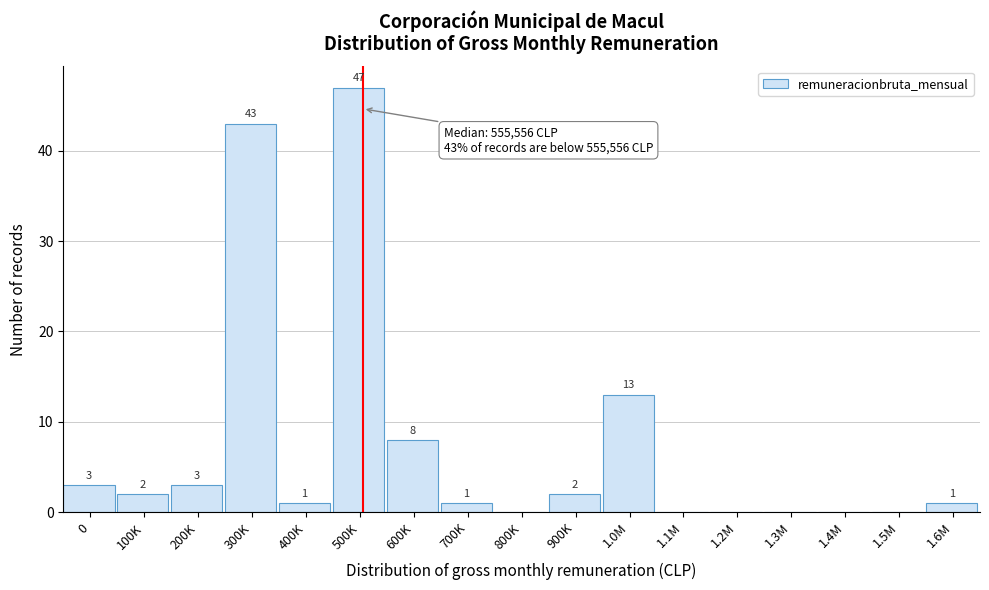

Reading left to right, list all the values displayed in this chart.

0=3	100K=2	200K=3	300K=43	400K=1	500K=47	600K=8	700K=1	800K=0	900K=2	1.0M=13	1.1M=0	1.2M=0	1.3M=0	1.4M=0	1.5M=0	1.6M=1